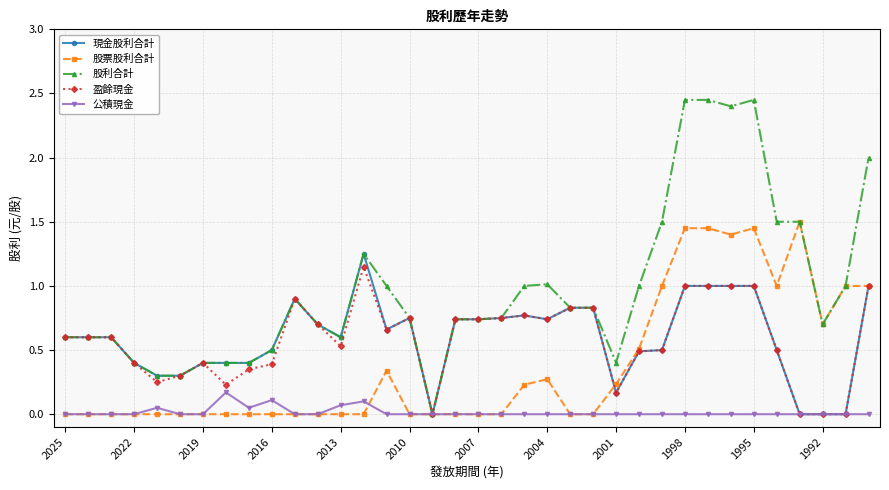

Which series has the largest range (max minus min)?

股利合計